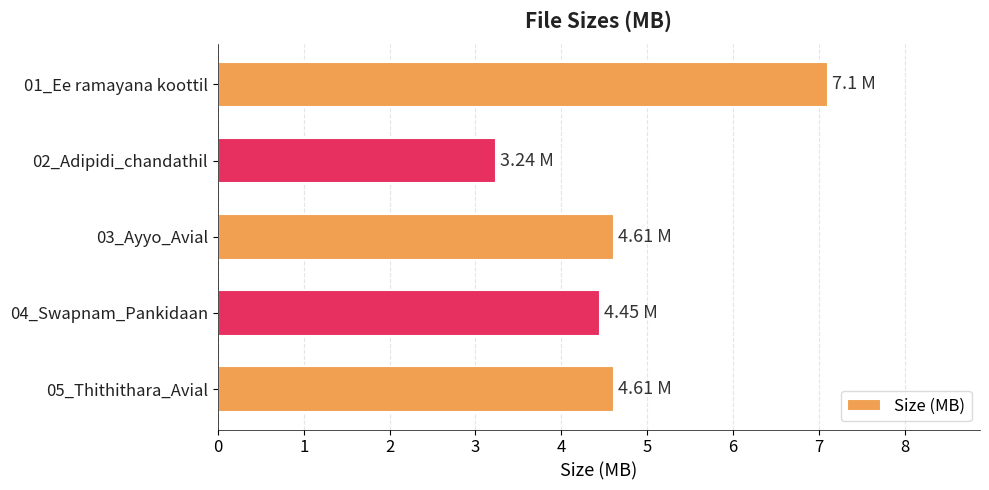

Does the chart contain any negative values?

No